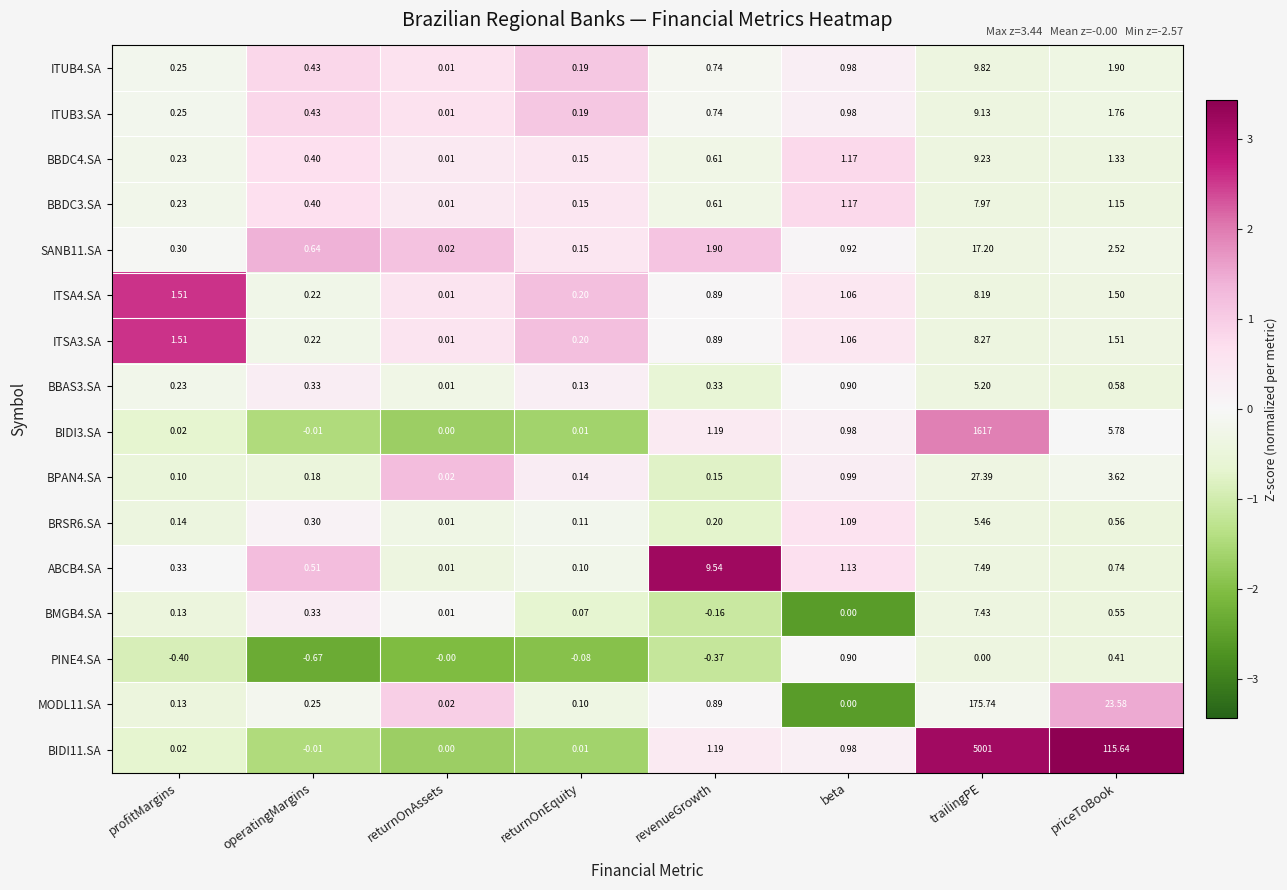

Which category has the highest value in the MODL11.SA series?

trailingPE